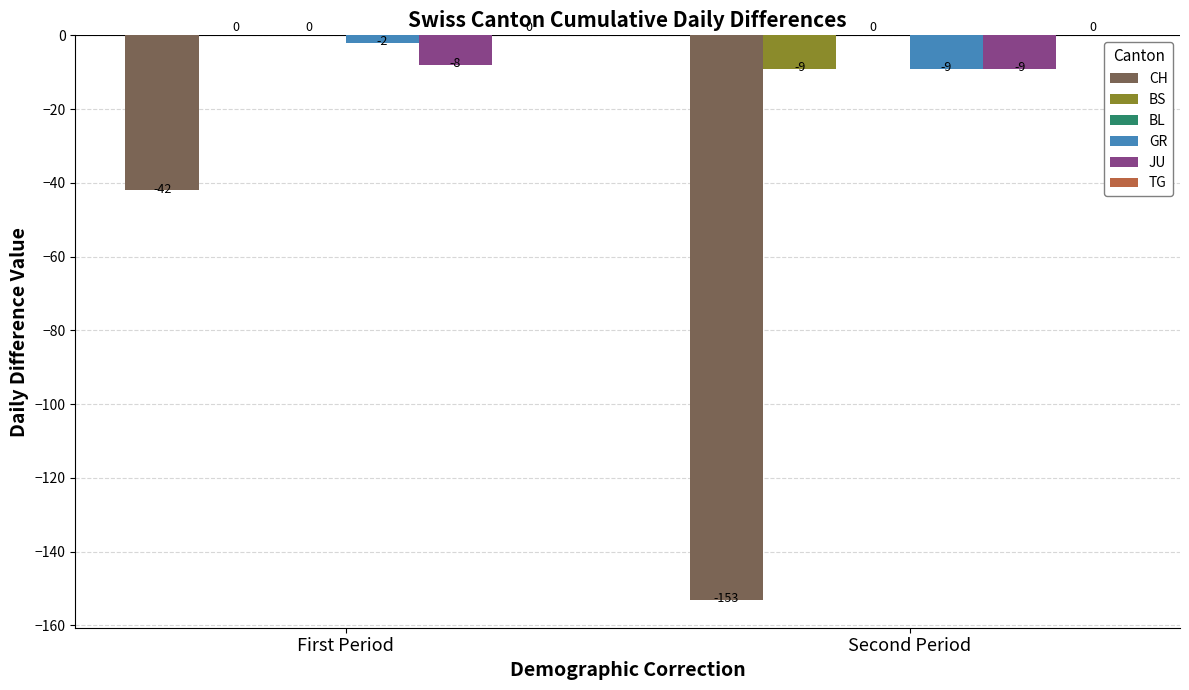

Count the CH values in the range -153 to -42.

2